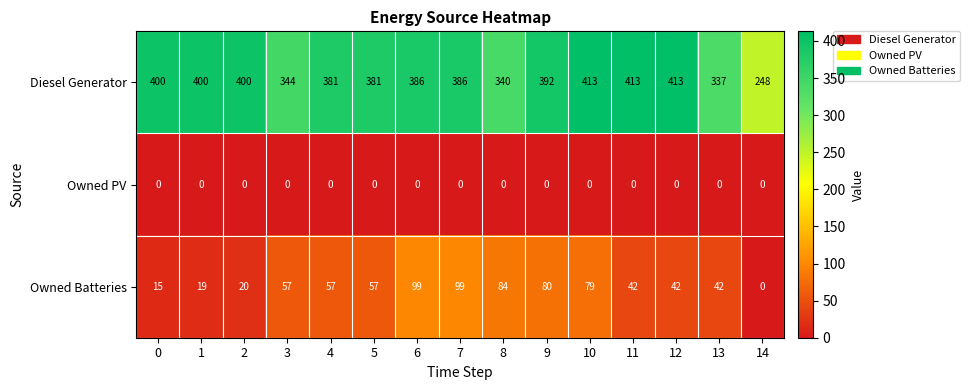

Which series changed the most between 9 and 10?

Diesel Generator